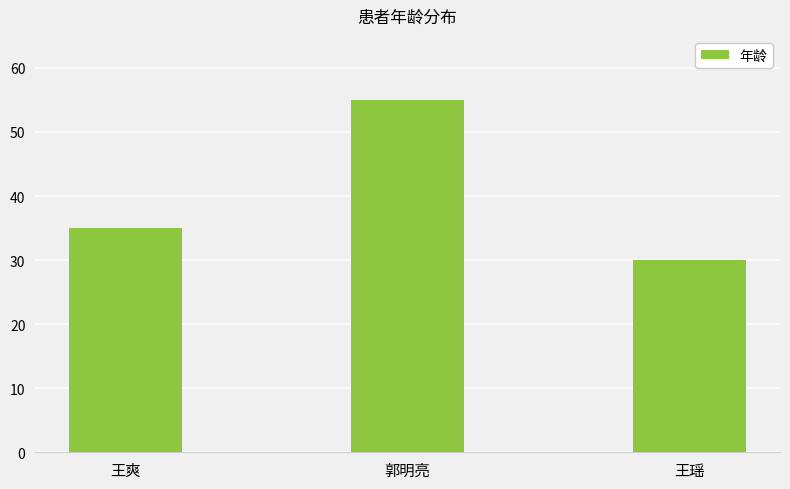

List the labels in order of value, smallest first.

王瑶, 王爽, 郭明亮